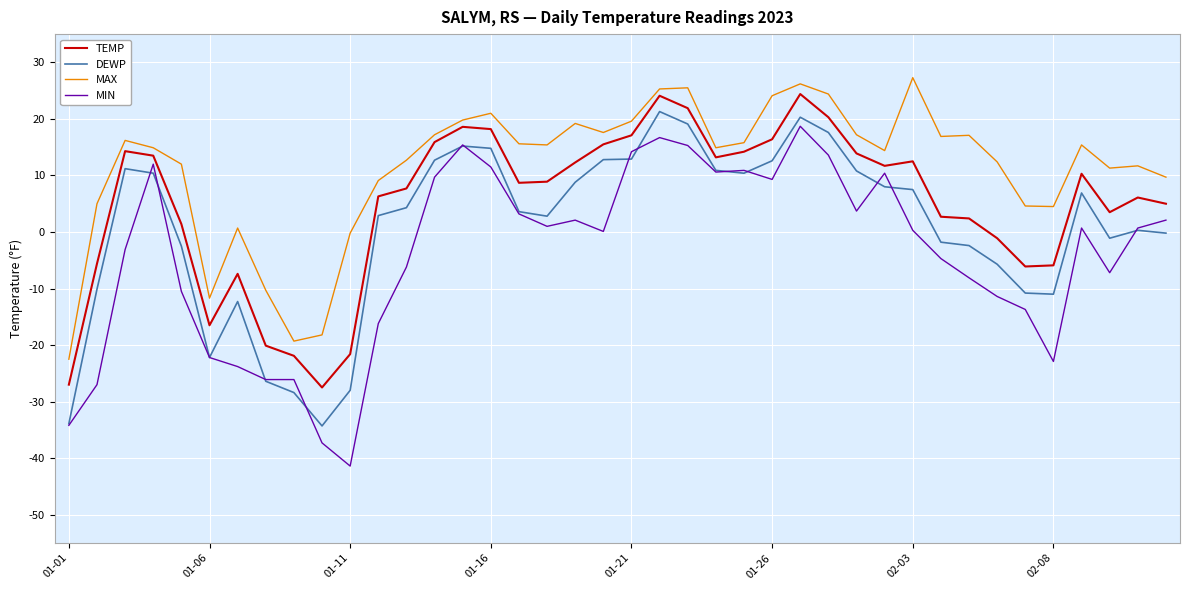

Which series has the largest range (max minus min)?

MIN